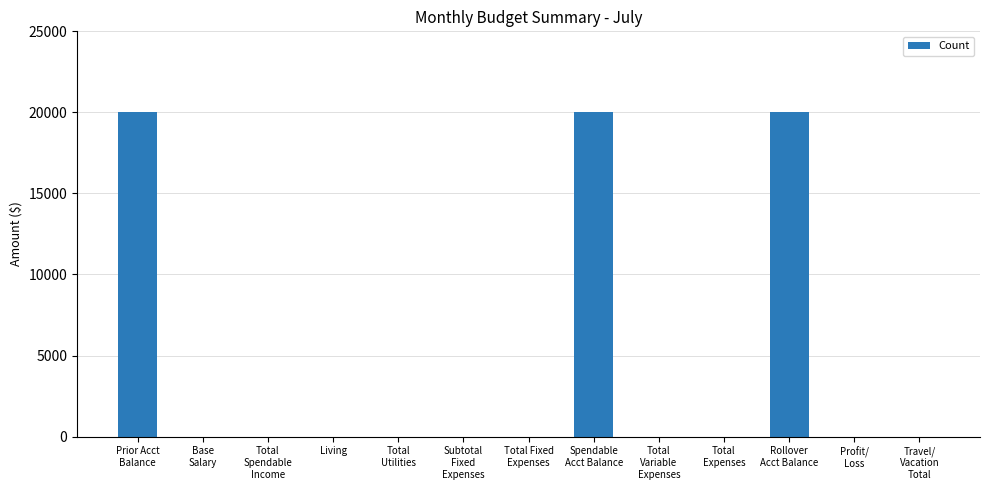

Reading right to left, extract all data points from this chart.

Travel/
Vacation
Total=0	Profit/
Loss=0	Rollover
Acct Balance=20000	Total
Expenses=0	Total
Variable
Expenses=0	Spendable
Acct Balance=20000	Total Fixed
Expenses=0	Subtotal
Fixed
Expenses=0	Total
Utilities=0	Living=0	Total
Spendable
Income=0	Base
Salary=0	Prior Acct
Balance=20000